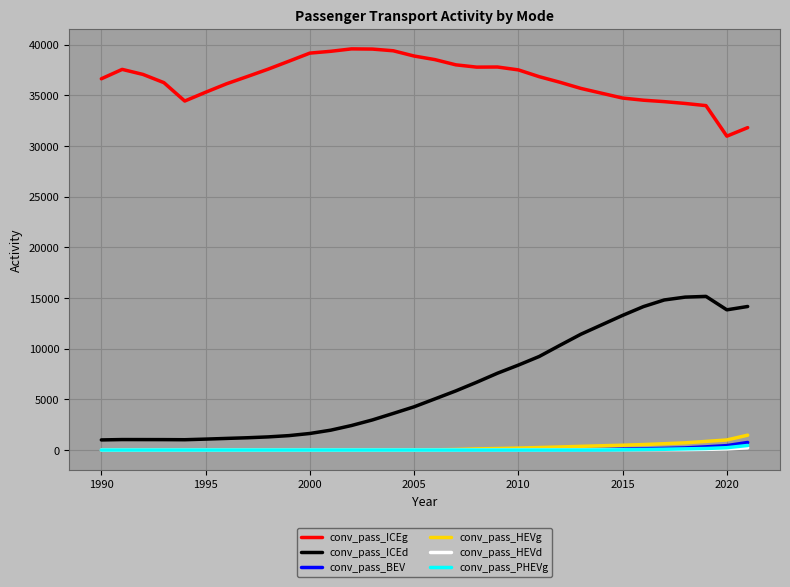

Which series has the largest total across all categories?

conv_pass_ICEg